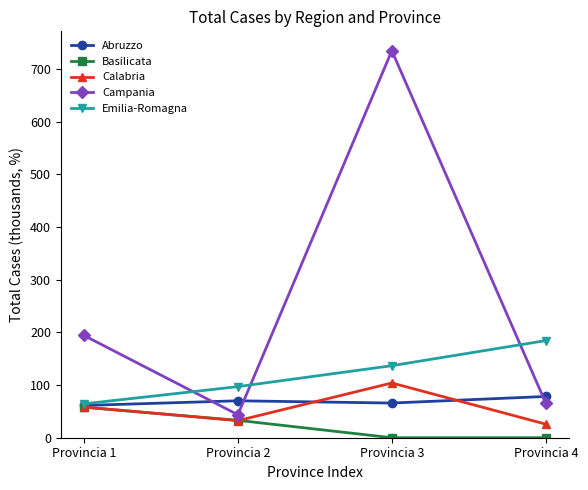

How many lines are shown in the chart?

5